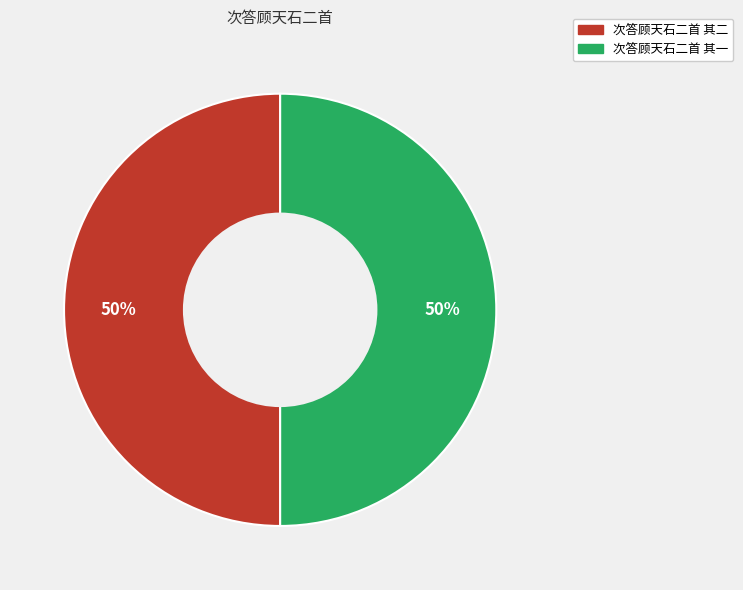

Do 次答顾天石二首 其二 and 次答顾天石二首 其一 together represent more than half of the pie?

Yes